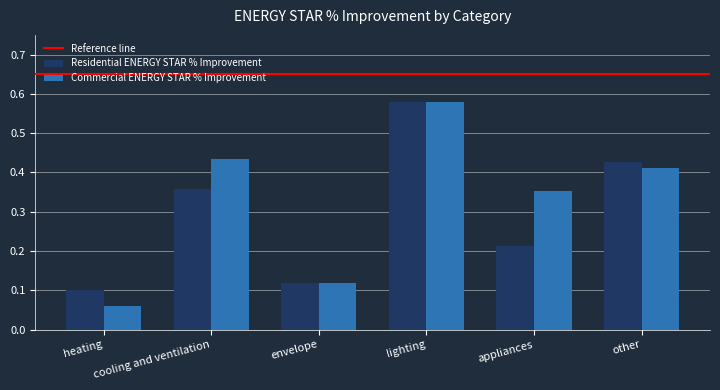

Is it true that Residential ENERGY STAR % Improvement equals 0.7 at other?

False